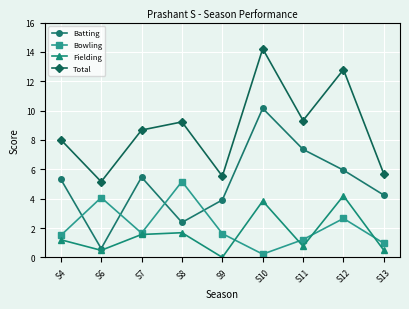

Rank the series at S12 from lowest to highest value.

Bowling, Fielding, Batting, Total